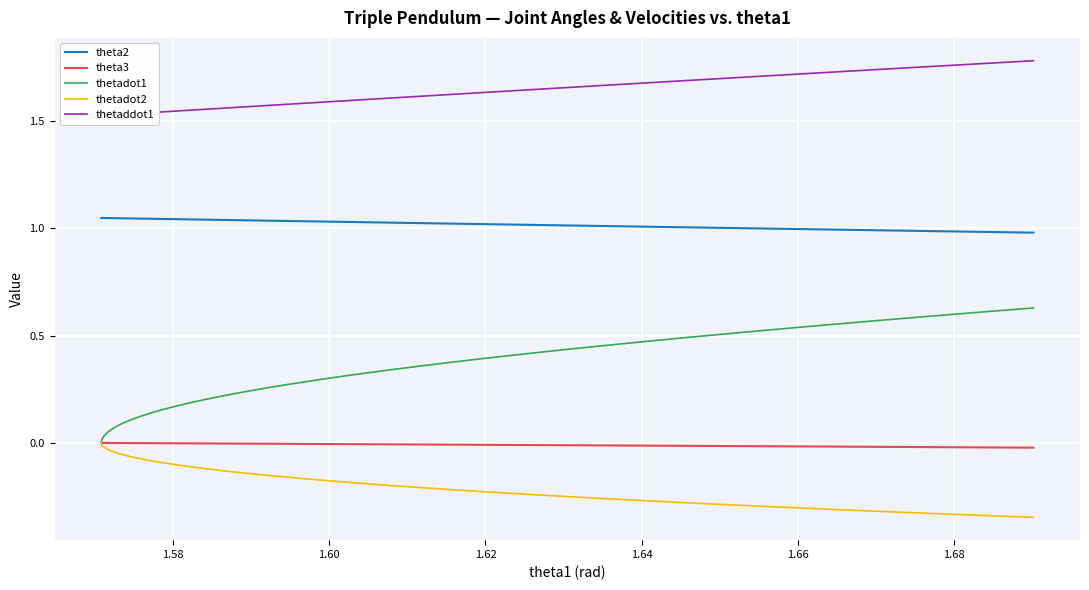

True or false: thetaddot1 has more than 2 interior local peaks.

False